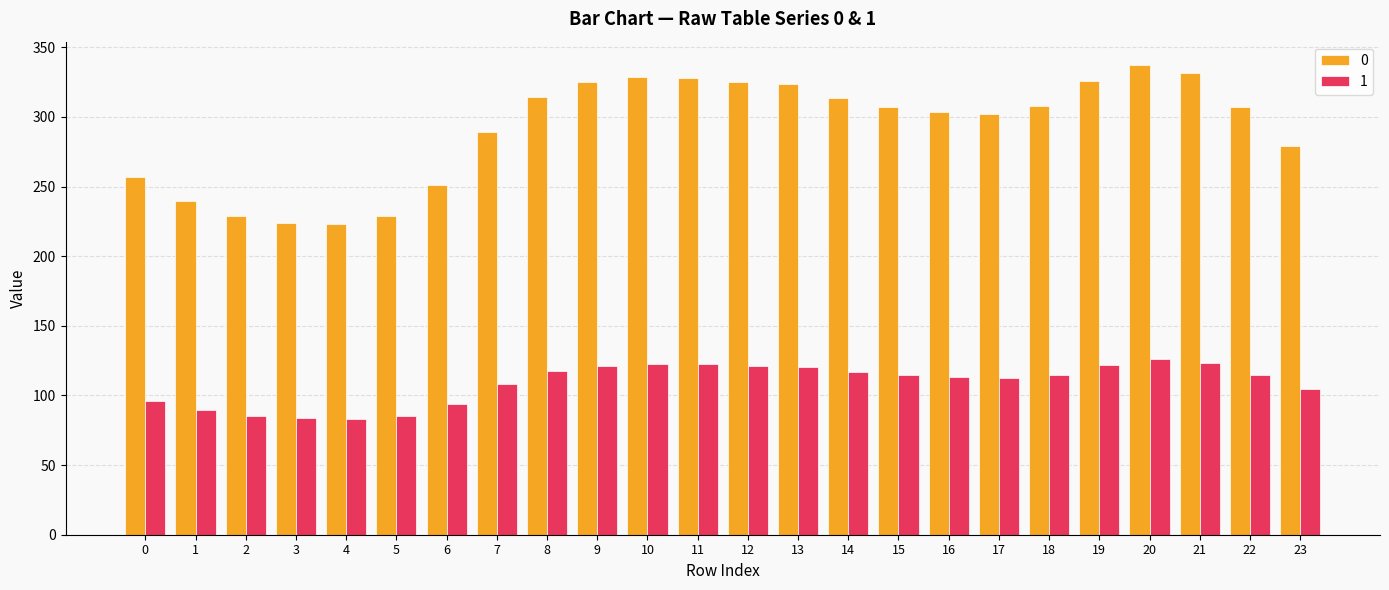

Where does the 1 series first go above 114?

8